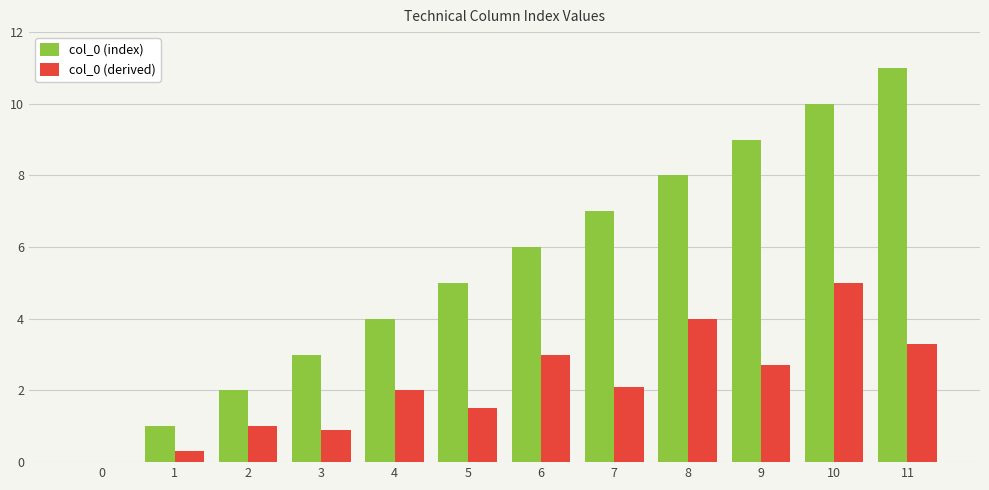

Reading left to right, transcribe all the data shown in this chart.

col_0 (index): 0.0	1.0	2.0	3.0	4.0	5.0	6.0	7.0	8.0	9.0	10.0	11.0
col_0 (derived): 0.0	0.3	1.0	0.9	2.0	1.5	3.0	2.1	4.0	2.7	5.0	3.3